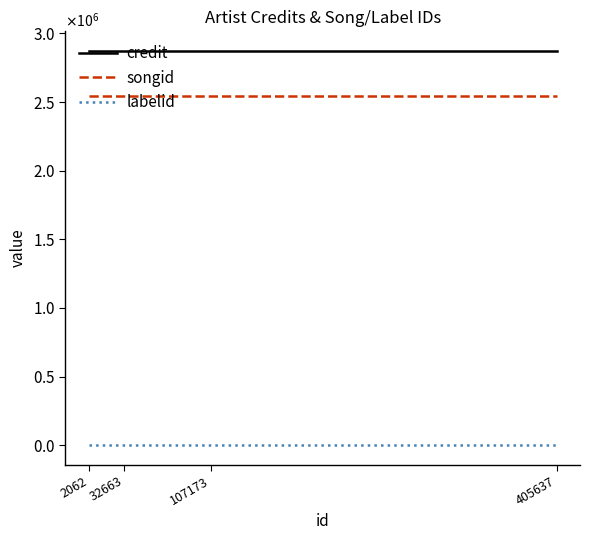

Read the credit value at 405637.

2872095